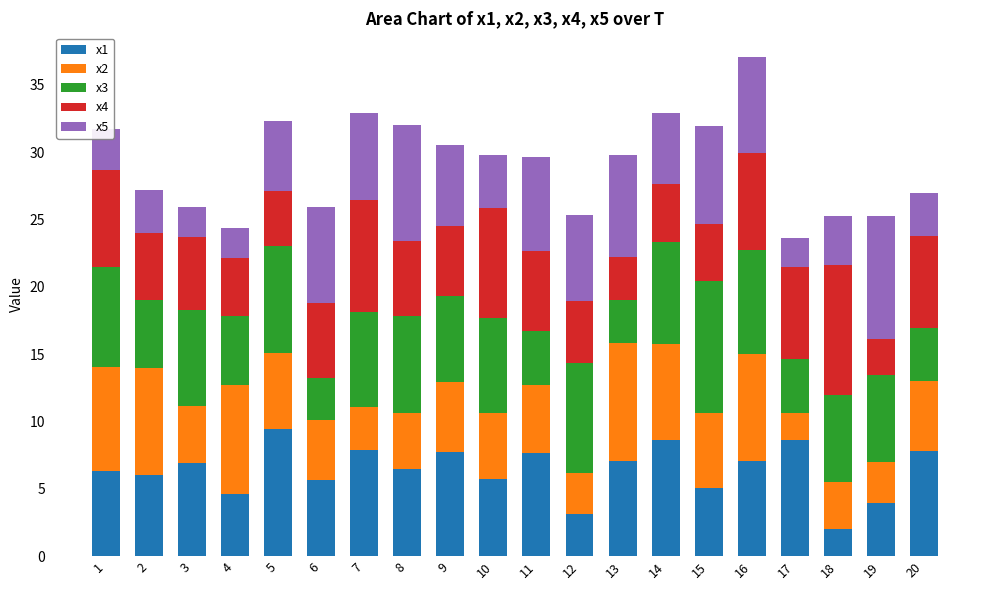

At which label does x1 reach its minimum?

18